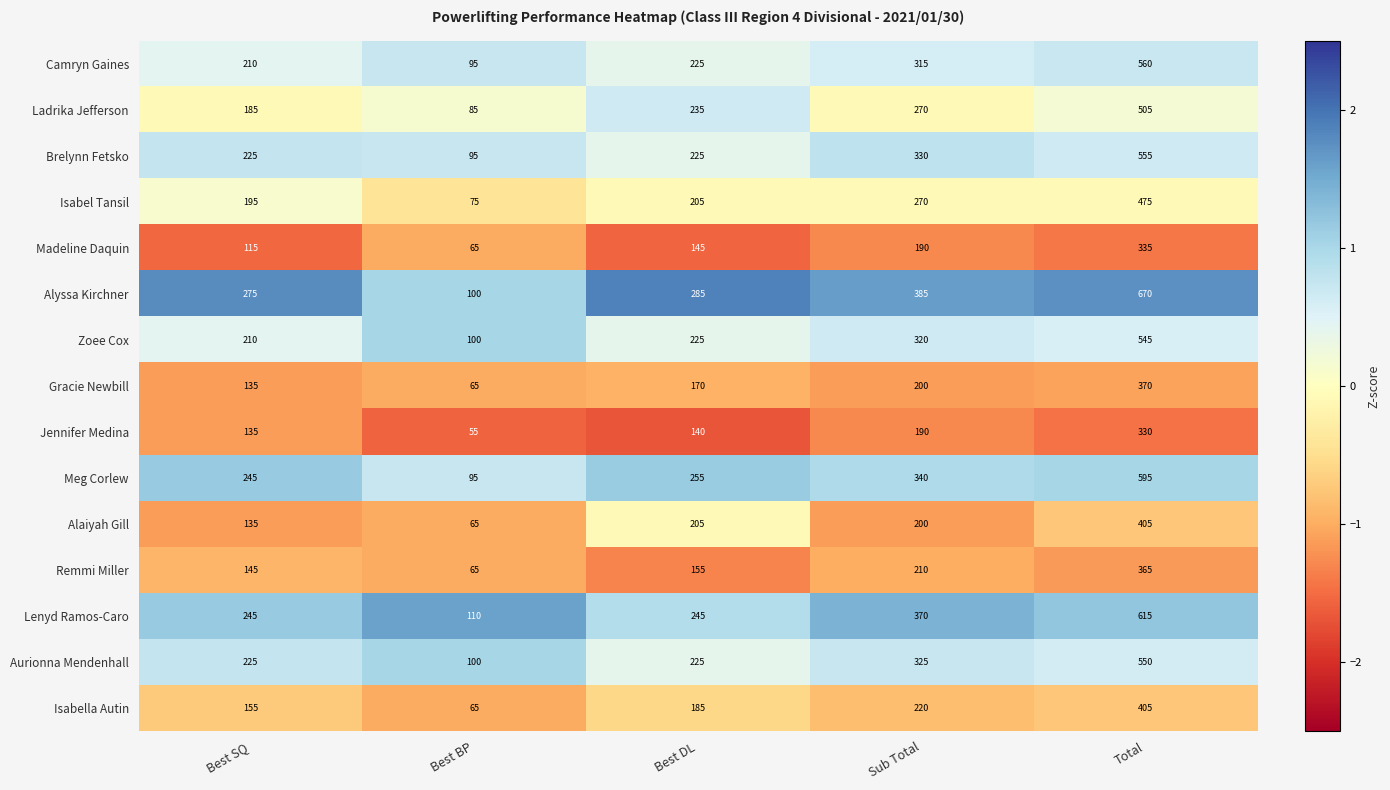

The value of Gracie Newbill at Total is 370. True or false?

True